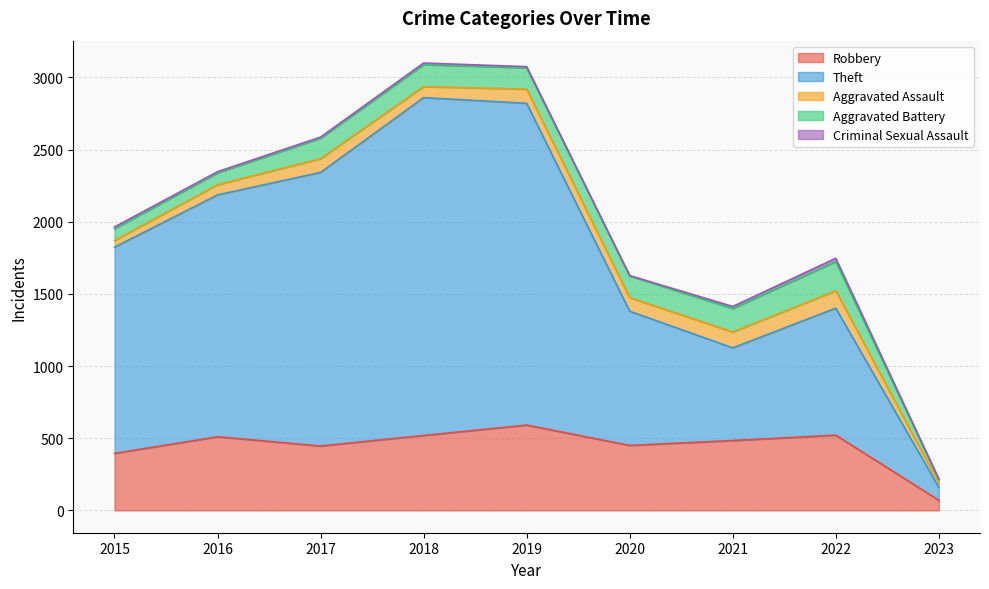

True or false: Criminal Sexual Assault and Aggravated Assault cross at least once.

False